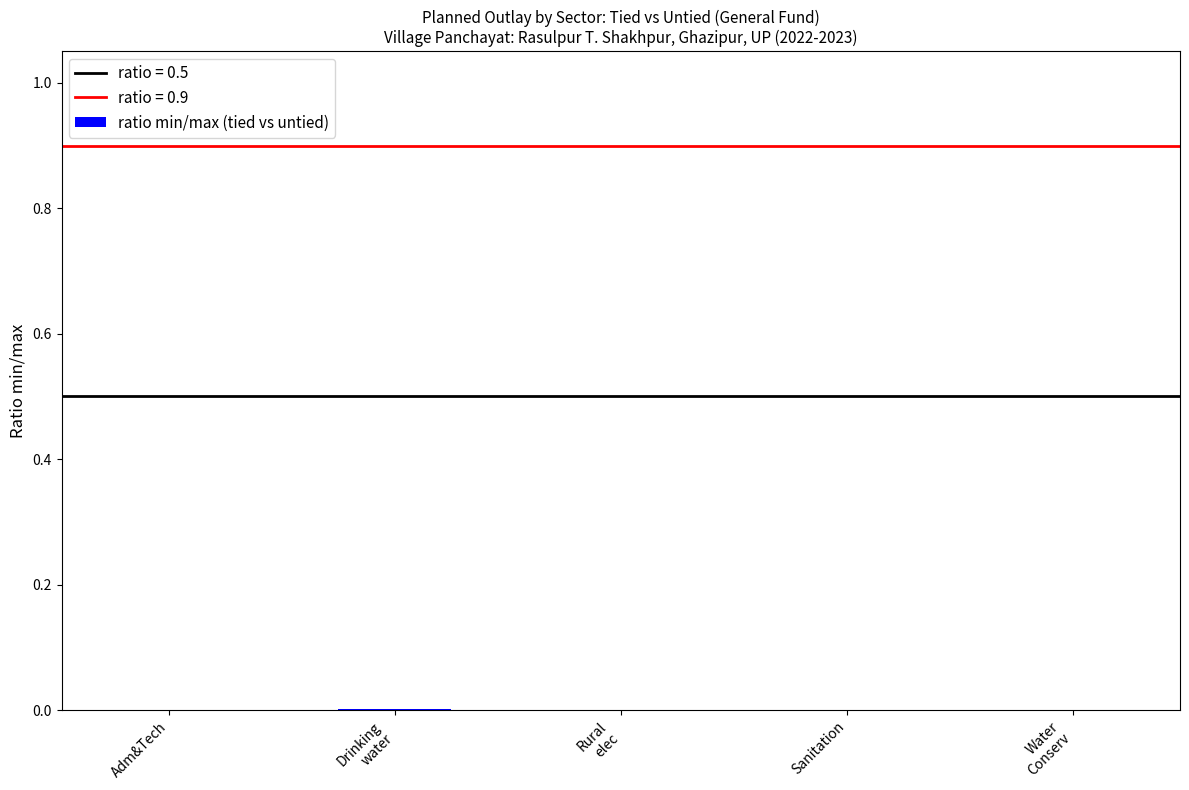

The chart shows a value of 0.0 at Adm&Tech. True or false?

True